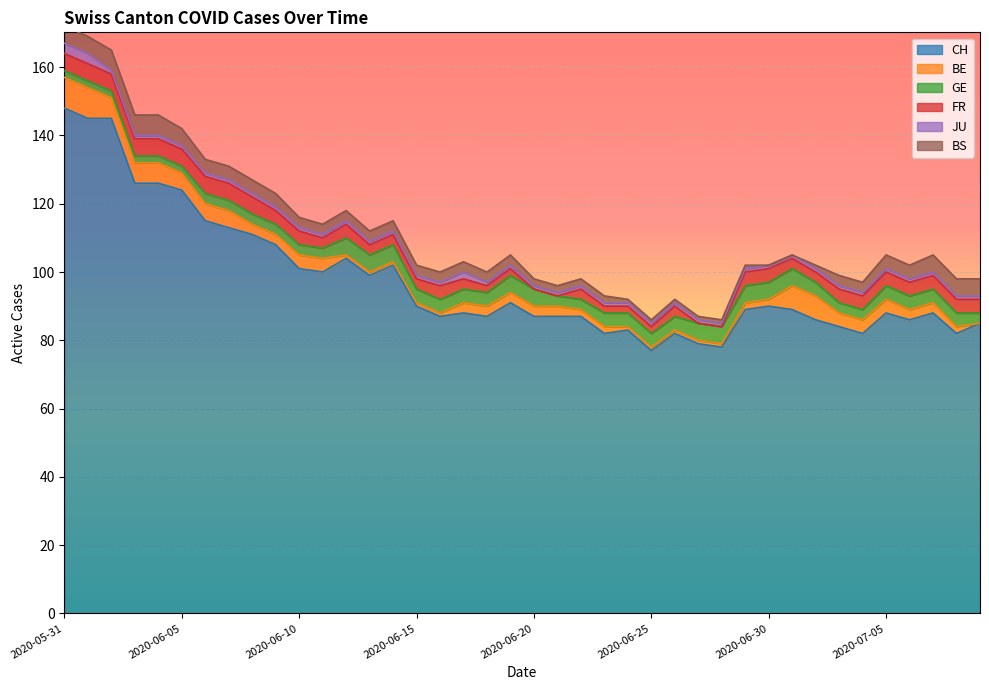

Reading left to right, what are all the values shown in this chart?

CH: 2020-05-31=148	2020-06-01=145	2020-06-02=145	2020-06-03=126	2020-06-04=126	2020-06-05=124	2020-06-06=115	2020-06-07=113	2020-06-08=111	2020-06-09=108	2020-06-10=101	2020-06-11=100	2020-06-12=104	2020-06-13=99	2020-06-14=102	2020-06-15=90	2020-06-16=87	2020-06-17=88	2020-06-18=87	2020-06-19=91	2020-06-20=87	2020-06-21=87	2020-06-22=87	2020-06-23=82	2020-06-24=83	2020-06-25=77	2020-06-26=82	2020-06-27=79	2020-06-28=78	2020-06-29=89	2020-06-30=90	2020-07-01=89	2020-07-02=86	2020-07-03=84	2020-07-04=82	2020-07-05=88	2020-07-06=86	2020-07-07=88	2020-07-08=82	2020-07-09=85
BE: 2020-05-31=9	2020-06-01=9	2020-06-02=6	2020-06-03=6	2020-06-04=6	2020-06-05=5	2020-06-06=5	2020-06-07=5	2020-06-08=3	2020-06-09=3	2020-06-10=4	2020-06-11=4	2020-06-12=1	2020-06-13=1	2020-06-14=1	2020-06-15=1	2020-06-16=1	2020-06-17=3	2020-06-18=3	2020-06-19=3	2020-06-20=3	2020-06-21=3	2020-06-22=2	2020-06-23=2	2020-06-24=1	2020-06-25=1	2020-06-26=1	2020-06-27=1	2020-06-28=1	2020-06-29=2	2020-06-30=2	2020-07-01=7	2020-07-02=7	2020-07-03=4	2020-07-04=4	2020-07-05=4	2020-07-06=3	2020-07-07=3	2020-07-08=2	2020-07-09=0
GE: 2020-05-31=2	2020-06-01=2	2020-06-02=2	2020-06-03=2	2020-06-04=2	2020-06-05=2	2020-06-06=3	2020-06-07=3	2020-06-08=3	2020-06-09=3	2020-06-10=3	2020-06-11=3	2020-06-12=5	2020-06-13=5	2020-06-14=5	2020-06-15=4	2020-06-16=4	2020-06-17=4	2020-06-18=4	2020-06-19=5	2020-06-20=5	2020-06-21=3	2020-06-22=3	2020-06-23=4	2020-06-24=4	2020-06-25=4	2020-06-26=4	2020-06-27=5	2020-06-28=5	2020-06-29=5	2020-06-30=5	2020-07-01=5	2020-07-02=4	2020-07-03=3	2020-07-04=3	2020-07-05=4	2020-07-06=4	2020-07-07=4	2020-07-08=4	2020-07-09=3
FR: 2020-05-31=5	2020-06-01=5	2020-06-02=5	2020-06-03=5	2020-06-04=5	2020-06-05=5	2020-06-06=5	2020-06-07=5	2020-06-08=5	2020-06-09=4	2020-06-10=4	2020-06-11=3	2020-06-12=4	2020-06-13=3	2020-06-14=3	2020-06-15=3	2020-06-16=4	2020-06-17=3	2020-06-18=2	2020-06-19=2	2020-06-20=0	2020-06-21=0	2020-06-22=3	2020-06-23=2	2020-06-24=2	2020-06-25=2	2020-06-26=3	2020-06-27=0	2020-06-28=0	2020-06-29=4	2020-06-30=4	2020-07-01=3	2020-07-02=3	2020-07-03=4	2020-07-04=4	2020-07-05=4	2020-07-06=4	2020-07-07=4	2020-07-08=4	2020-07-09=4
JU: 2020-05-31=3	2020-06-01=3	2020-06-02=1	2020-06-03=1	2020-06-04=1	2020-06-05=1	2020-06-06=1	2020-06-07=1	2020-06-08=1	2020-06-09=1	2020-06-10=1	2020-06-11=1	2020-06-12=1	2020-06-13=1	2020-06-14=1	2020-06-15=1	2020-06-16=1	2020-06-17=2	2020-06-18=1	2020-06-19=1	2020-06-20=1	2020-06-21=1	2020-06-22=1	2020-06-23=1	2020-06-24=1	2020-06-25=1	2020-06-26=1	2020-06-27=1	2020-06-28=1	2020-06-29=1	2020-06-30=1	2020-07-01=1	2020-07-02=1	2020-07-03=1	2020-07-04=1	2020-07-05=1	2020-07-06=1	2020-07-07=1	2020-07-08=1	2020-07-09=1
BS: 2020-05-31=5	2020-06-01=5	2020-06-02=6	2020-06-03=6	2020-06-04=6	2020-06-05=5	2020-06-06=4	2020-06-07=4	2020-06-08=4	2020-06-09=4	2020-06-10=3	2020-06-11=3	2020-06-12=3	2020-06-13=3	2020-06-14=3	2020-06-15=3	2020-06-16=3	2020-06-17=3	2020-06-18=3	2020-06-19=3	2020-06-20=2	2020-06-21=2	2020-06-22=2	2020-06-23=2	2020-06-24=1	2020-06-25=1	2020-06-26=1	2020-06-27=1	2020-06-28=1	2020-06-29=1	2020-06-30=0	2020-07-01=0	2020-07-02=1	2020-07-03=3	2020-07-04=3	2020-07-05=4	2020-07-06=4	2020-07-07=5	2020-07-08=5	2020-07-09=5